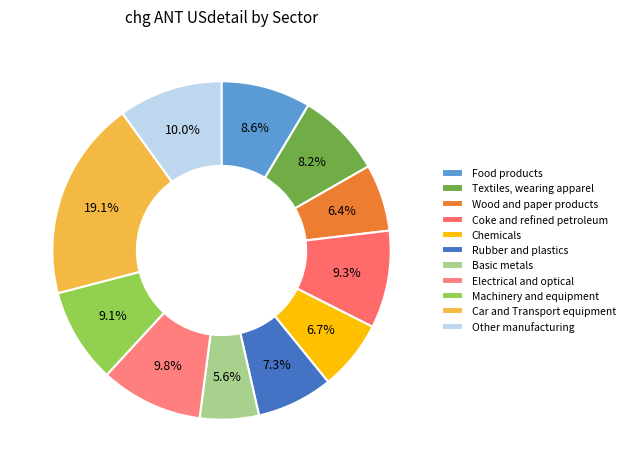

Which slice is the largest?

Car and Transport equipment